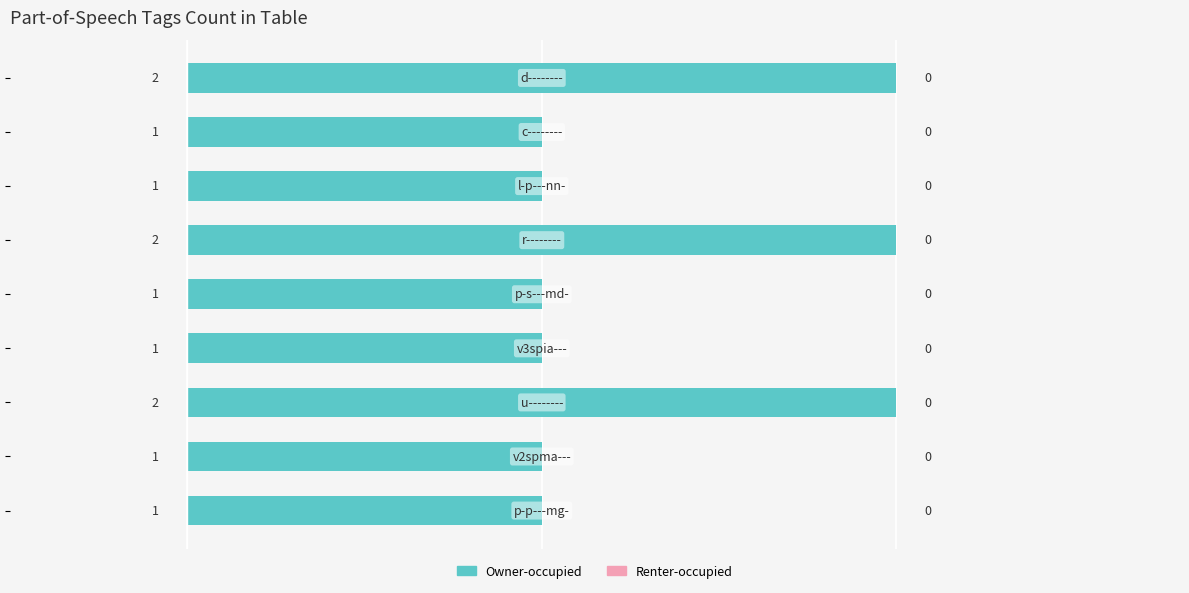

Reading top to bottom, what are all the values shown in this chart?

2	1	1	2	1	1	2	1	1